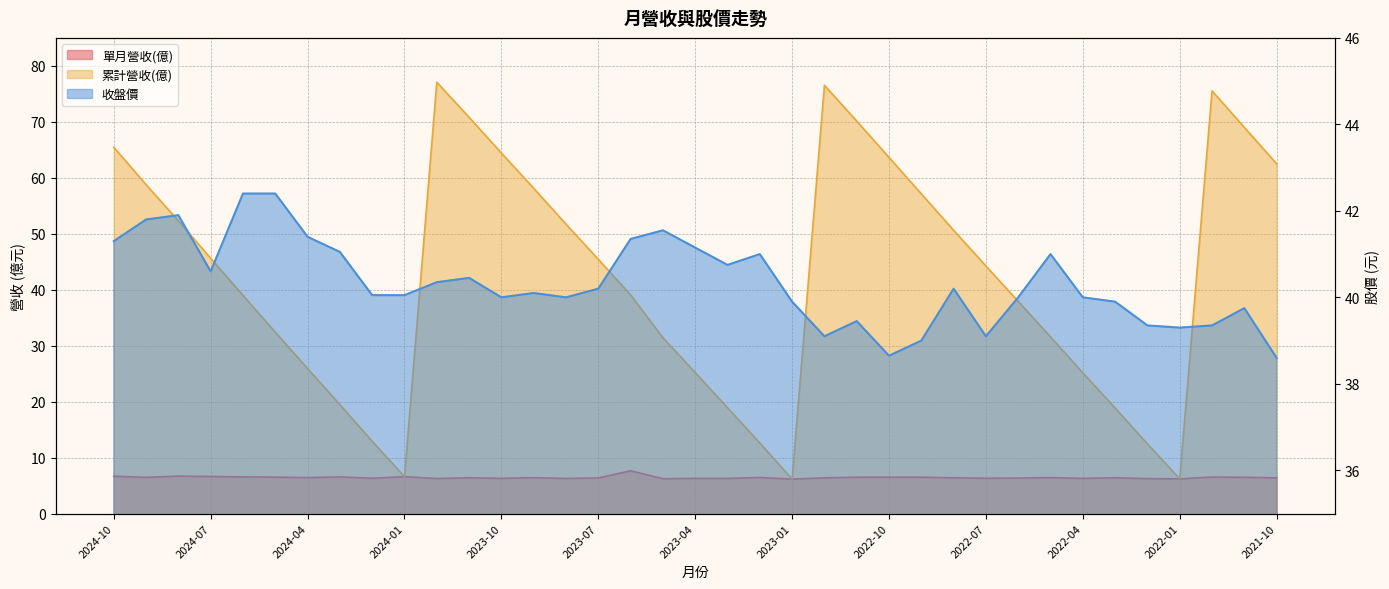

At which category is the sum across all series the highest?

2023-12